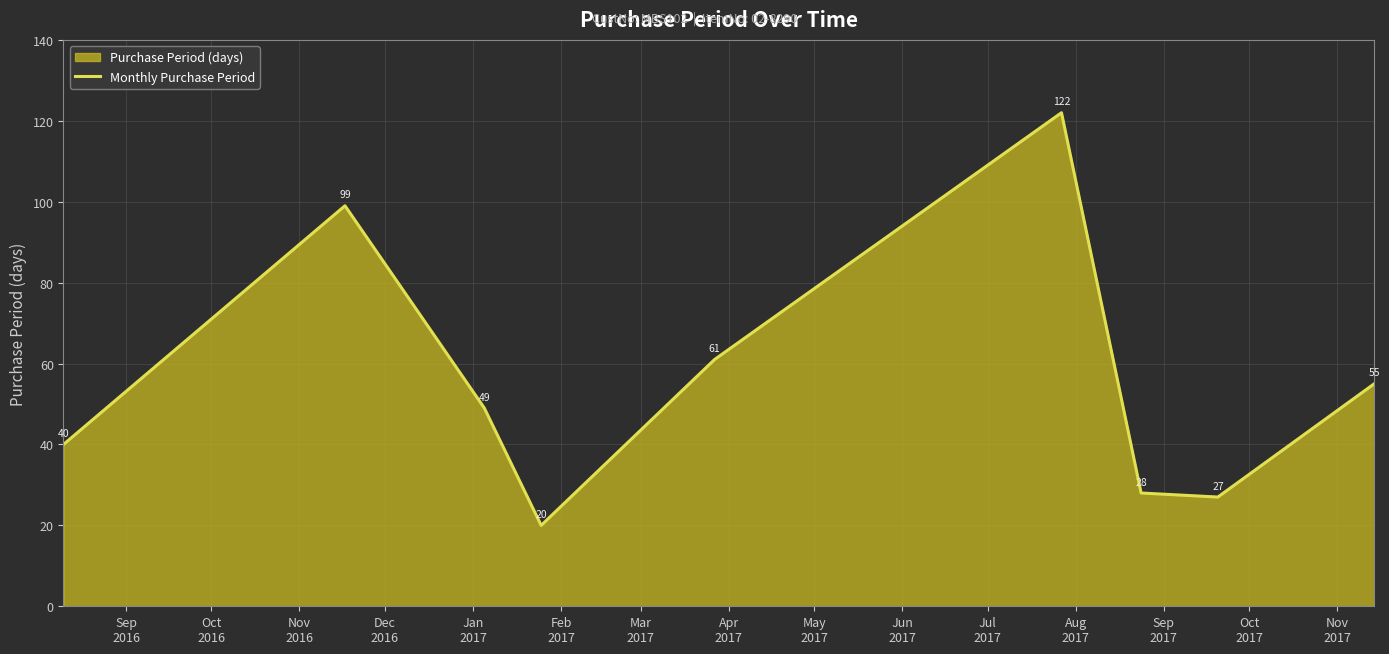

What is the greatest value displayed?

122